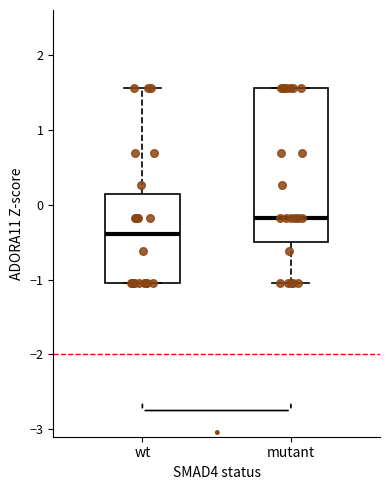

Reading left to right, transcribe this box plot: for each box, give where its median line is, the range the box spans, and where its two whiskers end, as read against the y-axis. The values are not printed on the chart, so give them approximately, as read against the axis.

wt: median -0.4, box -1.0 to 0.1, whiskers -1.0 to 1.6
mutant: median -0.2, box -0.5 to 1.6, whiskers -1.0 to 1.6